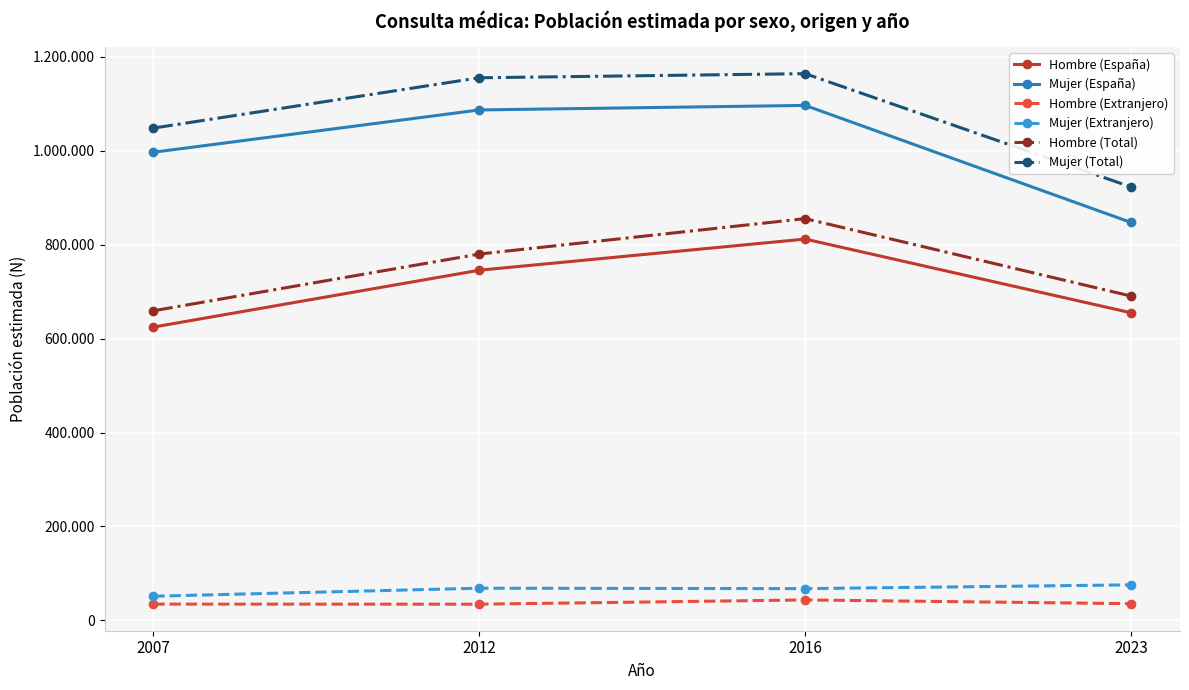

What is the value of the Hombre (Extranjero) point at the 1st from the left?

34662